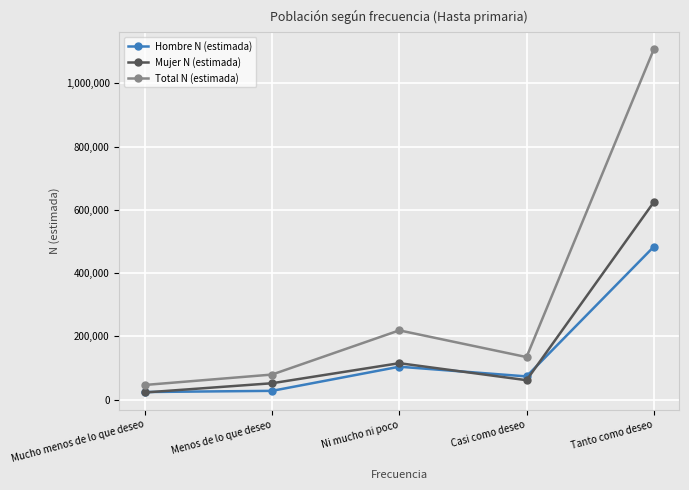

At Menos de lo que deseo, list the series in order from smallest to largest.

Hombre N (estimada), Mujer N (estimada), Total N (estimada)